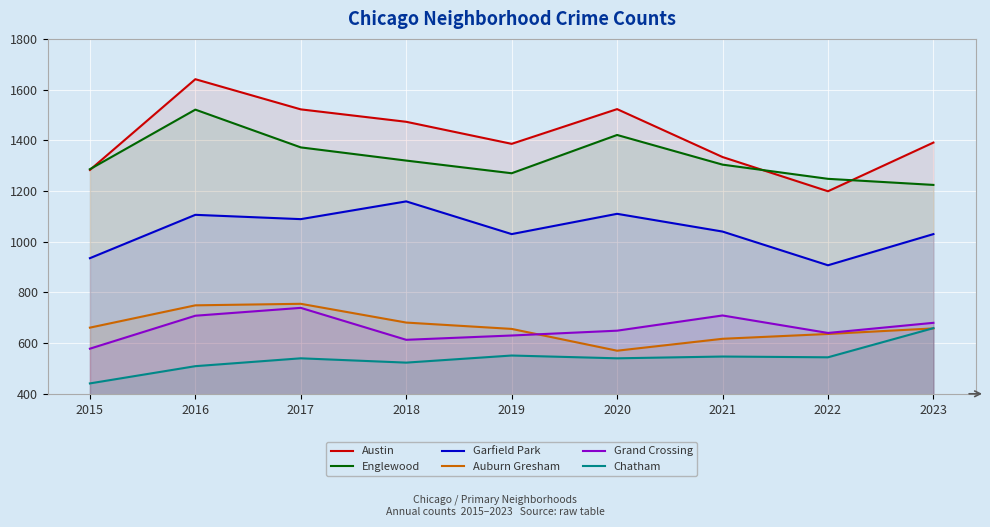

How many lines are shown in the chart?

6